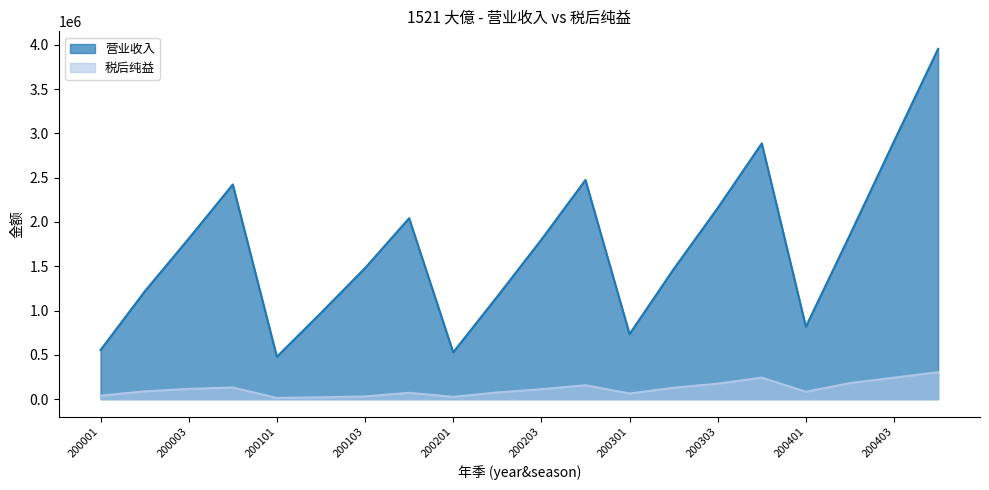

True or false: 营业收入 has more than 2 points higher than both neighbors.

True